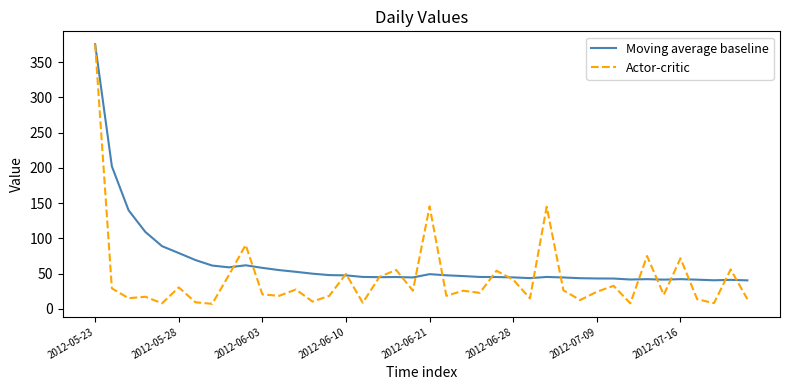

List the series in order of their overall mean, highest first.

Moving average baseline, Actor-critic